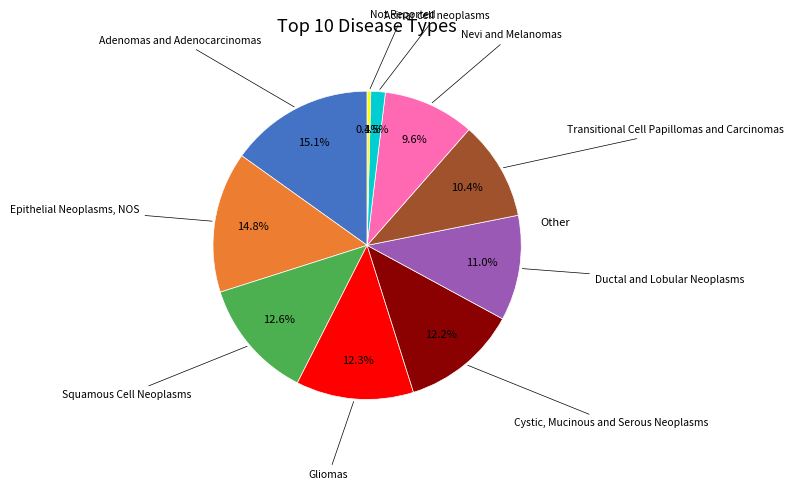

Does any single category account for the majority?

No